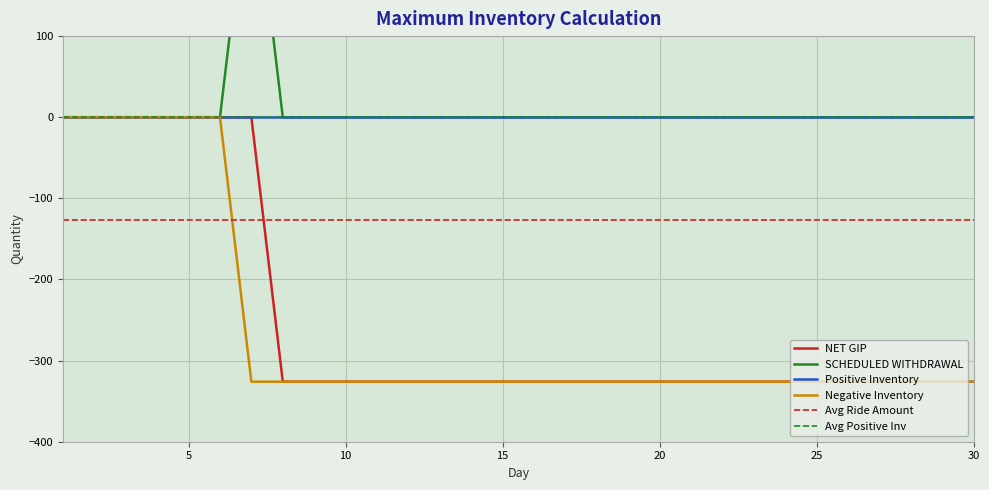

True or false: SCHEDULED WITHDRAWAL and Negative Inventory intersect in this chart.

False